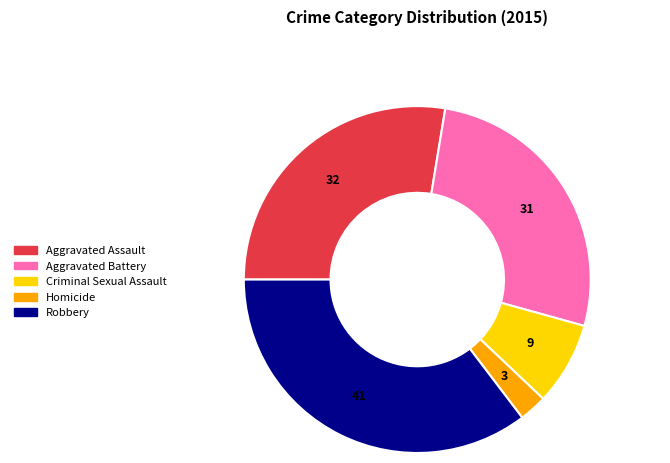

Is it true that Homicide is 11% of the pie?

False